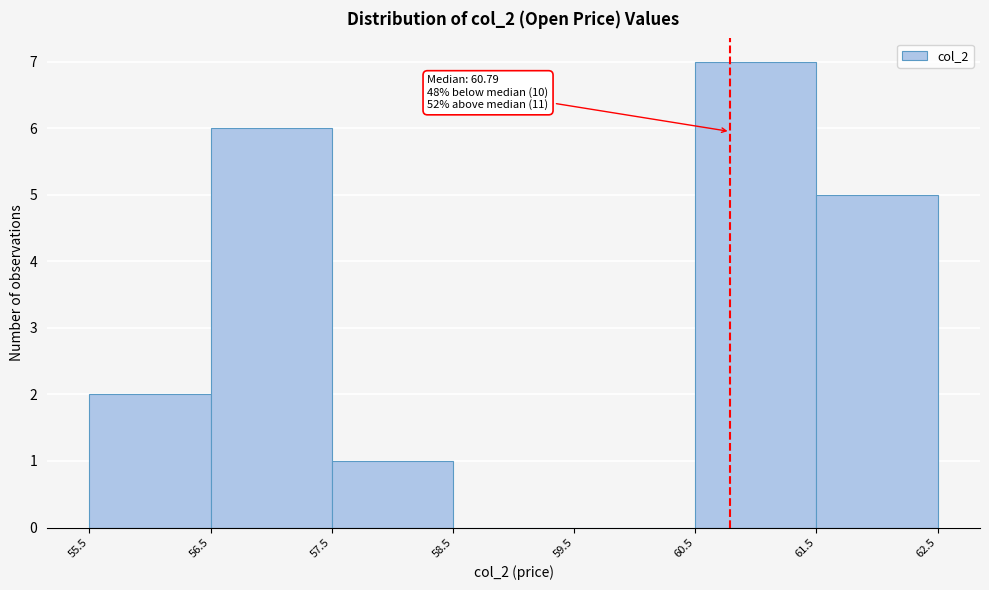

Over which range of the x-axis is the bar tallest?

60.5 to 61.5